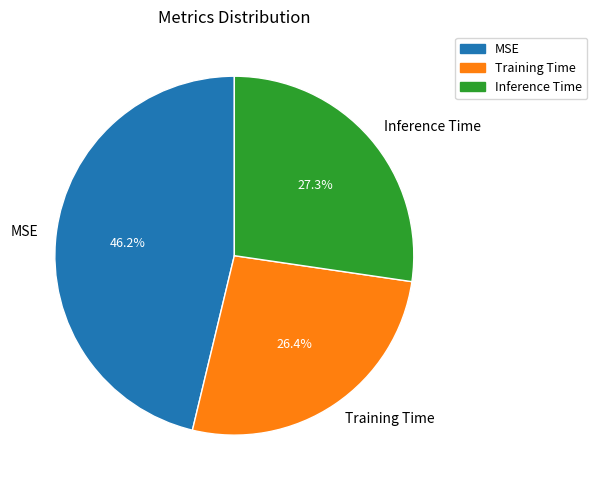

What percentage is NOT represented by Inference Time?

72.7%